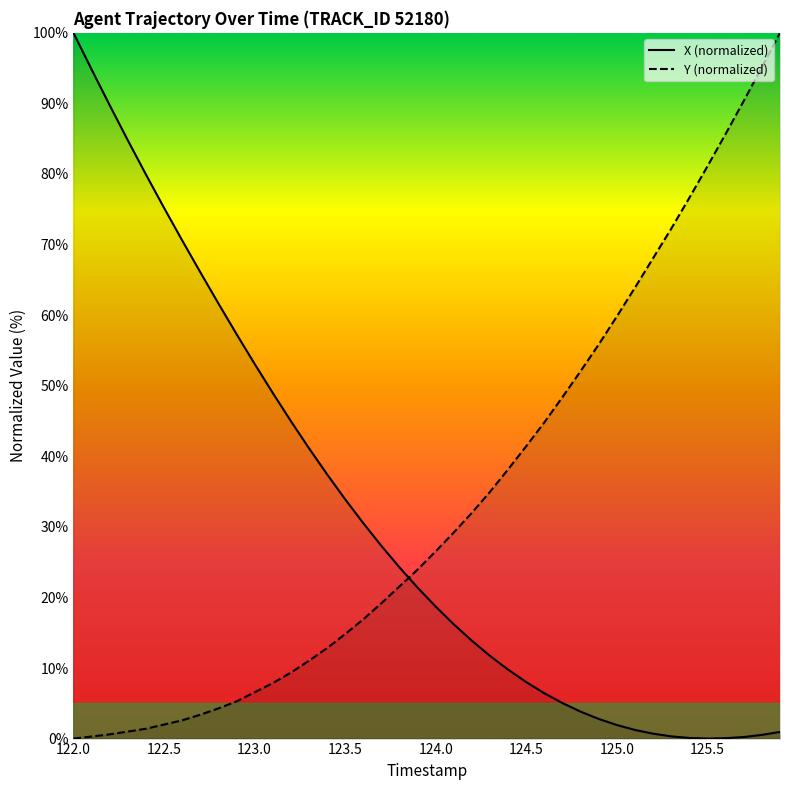

What is the label of the 31st point from the right?

122.9